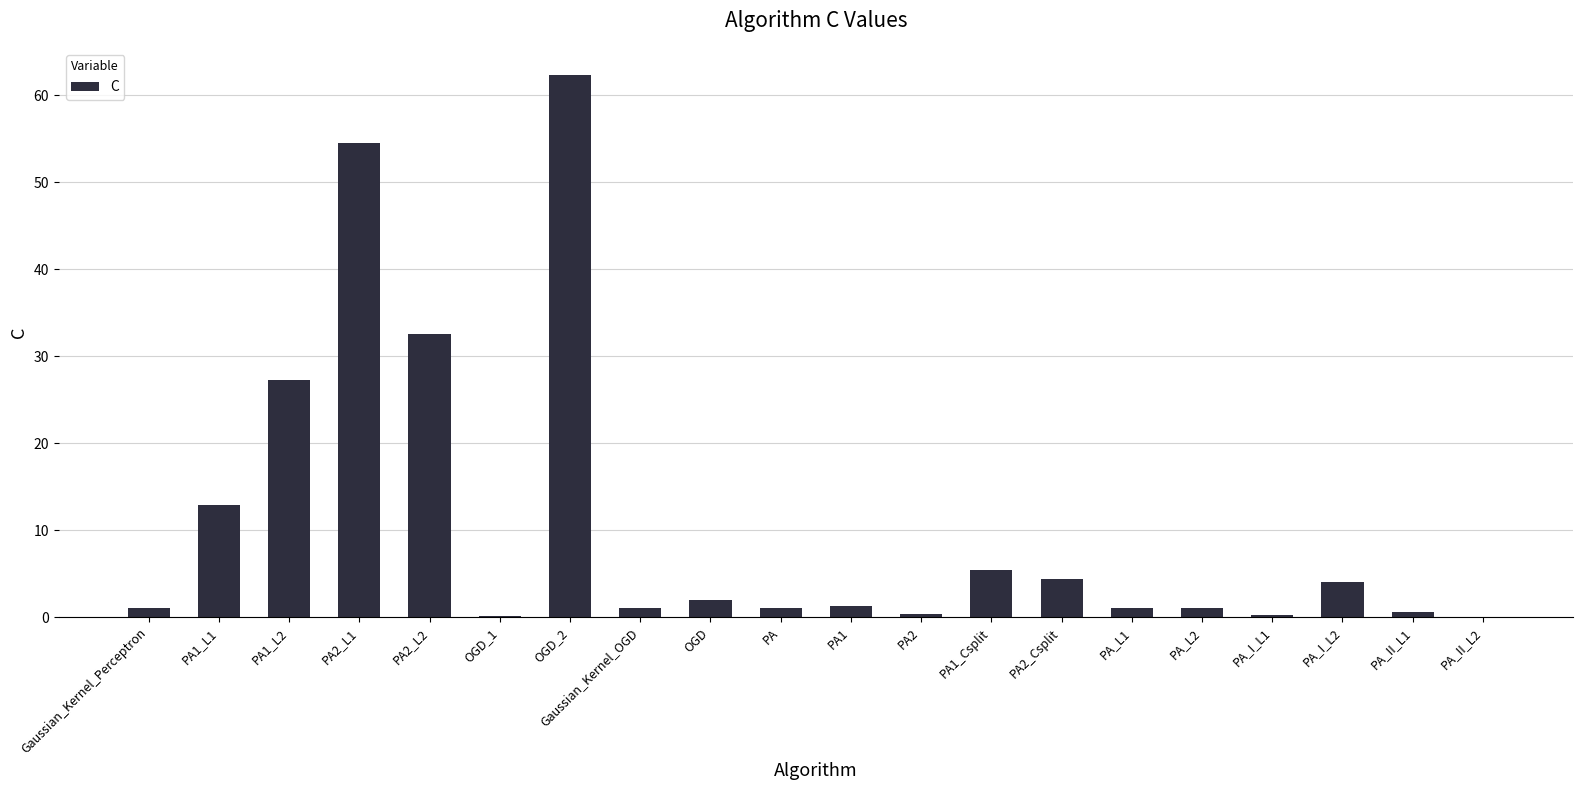

At which category does the chart reach its peak across all series?

OGD_2